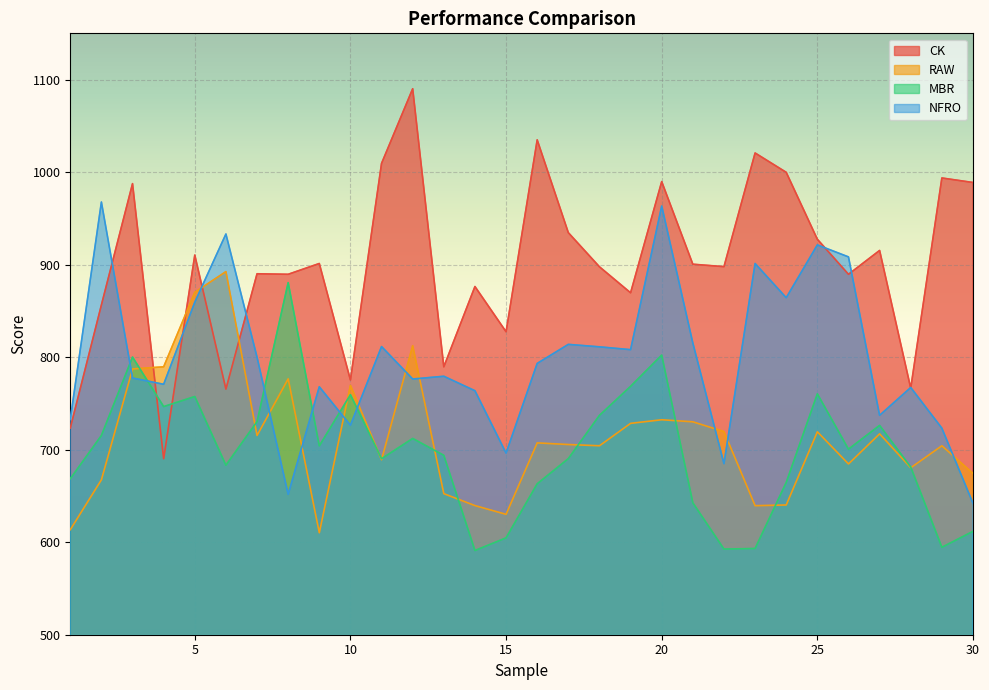

How many lines are shown in the chart?

4